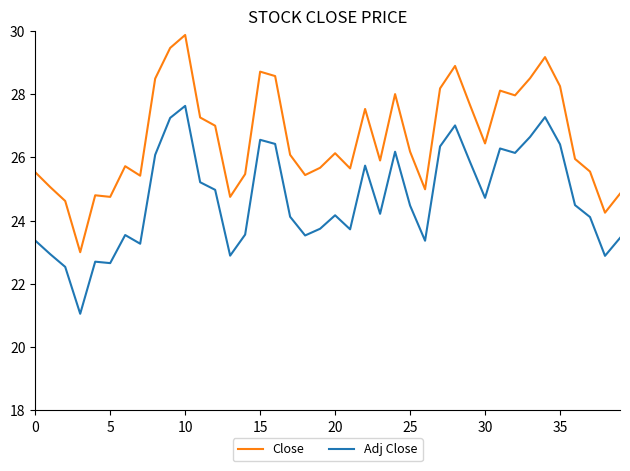

Rank the series by their maximum value, from highest to lowest.

Close, Adj Close